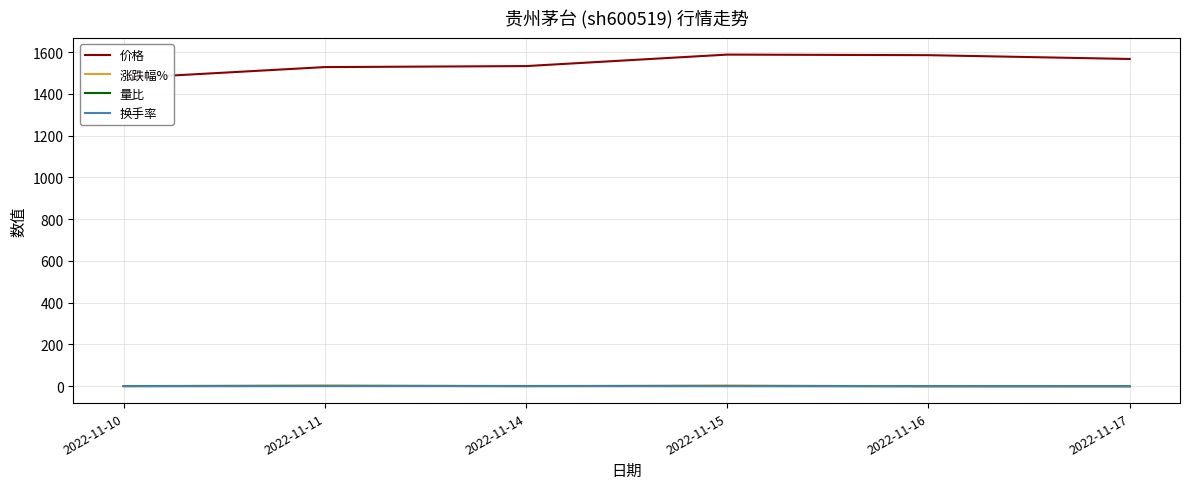

Reading left to right, extract all data points from this chart.

价格: 2022-11-10=1475.0	2022-11-11=1528.2	2022-11-14=1533.0	2022-11-15=1588.0	2022-11-16=1585.2	2022-11-17=1567.0
涨跌幅%: 2022-11-10=1.0	2022-11-11=3.6	2022-11-14=0.3	2022-11-15=3.6	2022-11-16=-0.2	2022-11-17=-1.1
量比: 2022-11-10=0.8	2022-11-11=1.6	2022-11-14=1.2	2022-11-15=1.1	2022-11-16=0.5	2022-11-17=0.6
换手率: 2022-11-10=0.3	2022-11-11=0.6	2022-11-14=0.5	2022-11-15=0.5	2022-11-16=0.2	2022-11-17=0.2